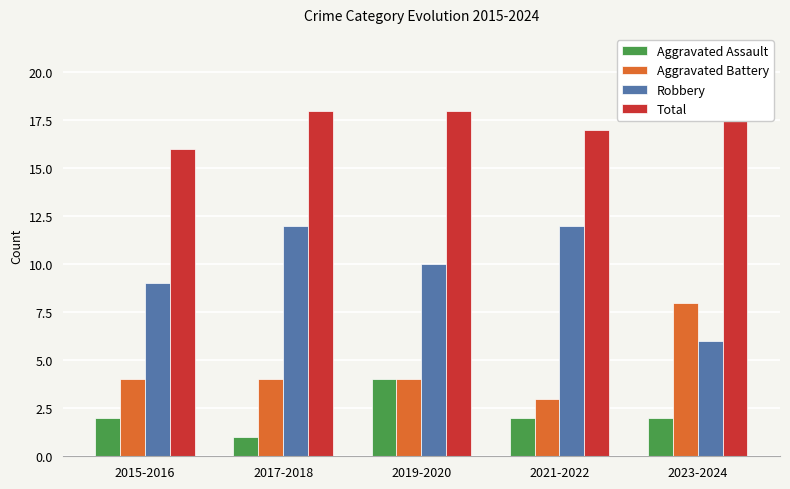

What value does the Robbery series have at 2019-2020?

10